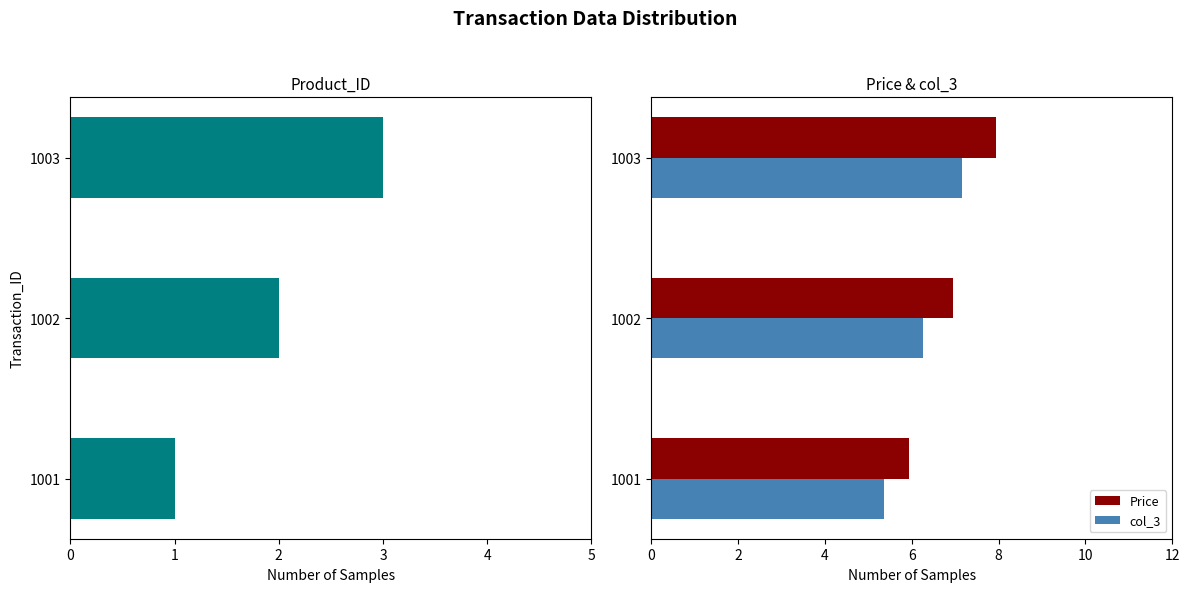

Is it true that Price equals 4.0 at 1002?

False